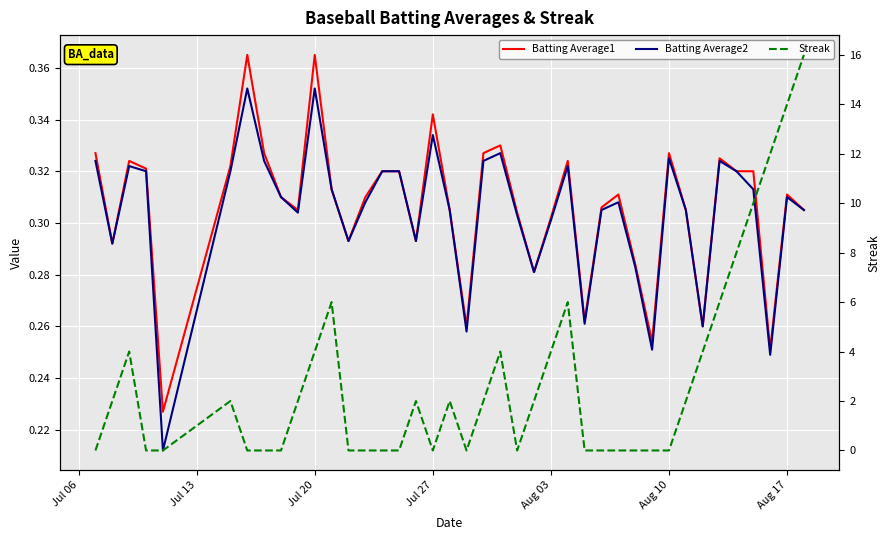

Reading right to left, what are all the values shown in this chart?

Batting Average1: 0.3	0.3	0.3	0.3	0.3	0.3	0.3	0.3	0.3	0.3	0.3	0.3	0.3	0.3	0.3	0.3	0.3	0.3	0.3	0.3	0.3	0.3	0.3	0.3	0.3	0.3	0.3	0.3	0.3	0.4	0.3	0.3	0.3	0.4	0.3	0.2	0.3	0.3	0.3	0.3
Batting Average2: 0.3	0.3	0.2	0.3	0.3	0.3	0.3	0.3	0.3	0.3	0.3	0.3	0.3	0.3	0.3	0.3	0.3	0.3	0.3	0.3	0.3	0.3	0.3	0.3	0.3	0.3	0.3	0.3	0.3	0.4	0.3	0.3	0.3	0.4	0.3	0.2	0.3	0.3	0.3	0.3
Streak: 16.0	14.0	12.0	10.0	8.0	6.0	4.0	2.0	0.0	0.0	0.0	0.0	0.0	0.0	6.0	4.0	2.0	0.0	4.0	2.0	0.0	2.0	0.0	2.0	0.0	0.0	0.0	0.0	6.0	4.0	2.0	0.0	0.0	0.0	2.0	0.0	0.0	4.0	2.0	0.0